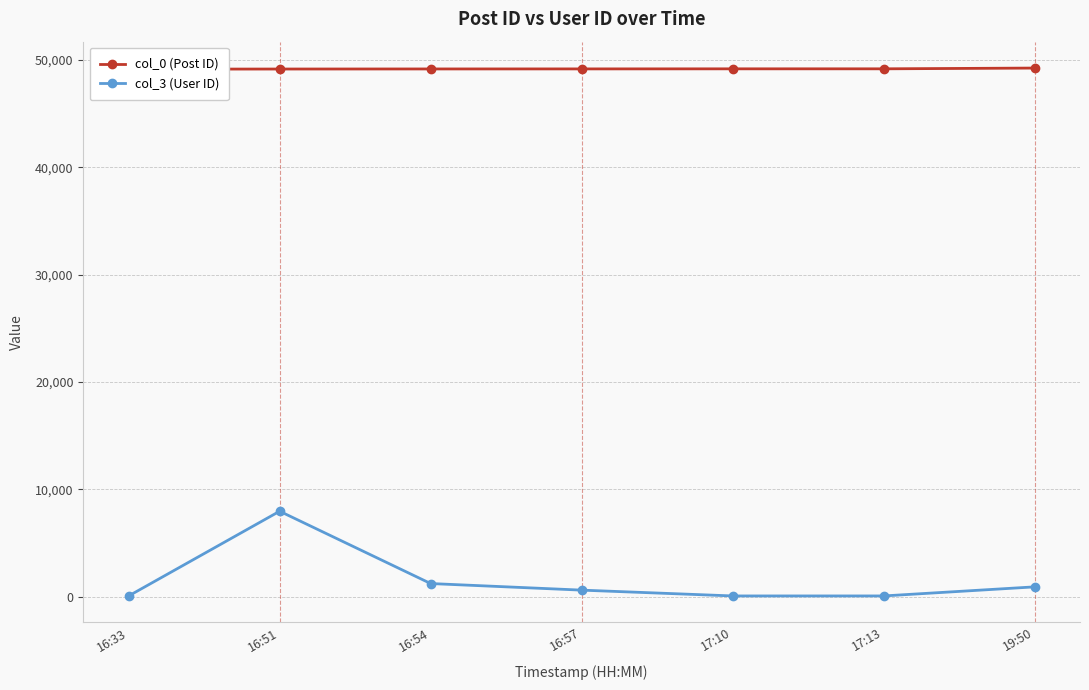

What is the average value of the col_0 (Post ID) series?

49191